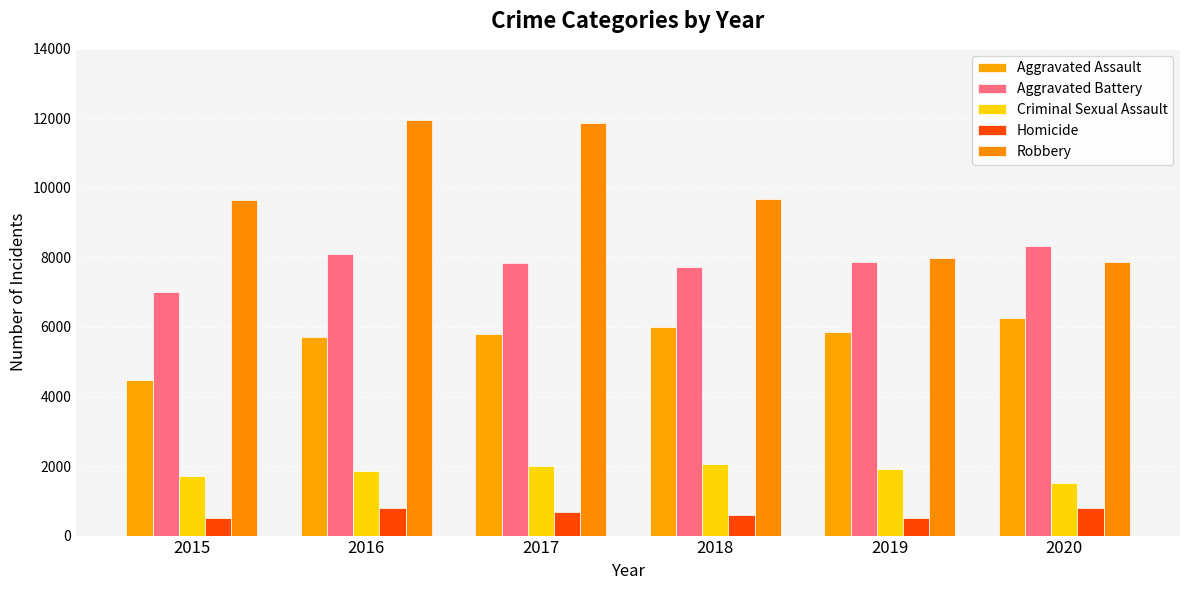

How many values in the Criminal Sexual Assault series are below 1929?

3